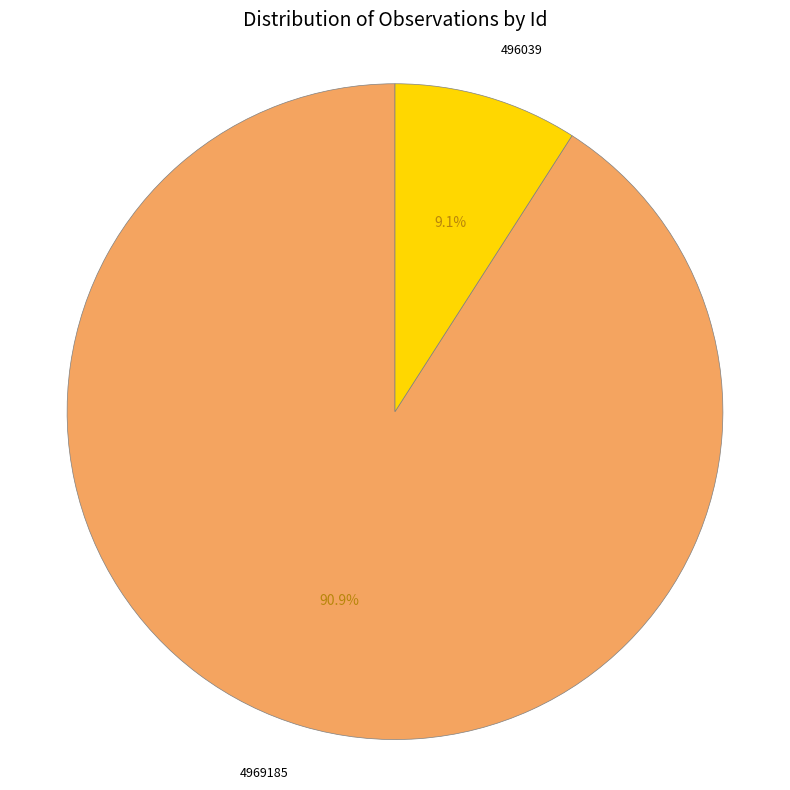

To the nearest percent, what is the combined percentage of 496039 and 4969185?

100%